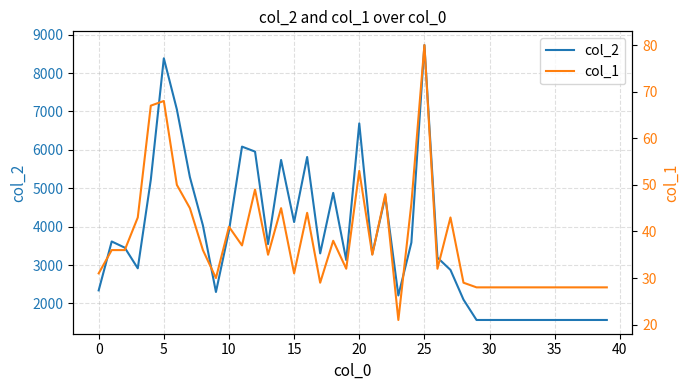

What is the lowest value of the col_2 series?

1568